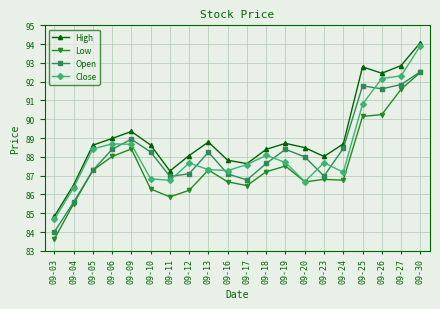

Is the value of Open at 09-26 greater than the value of High at 09-04?

Yes